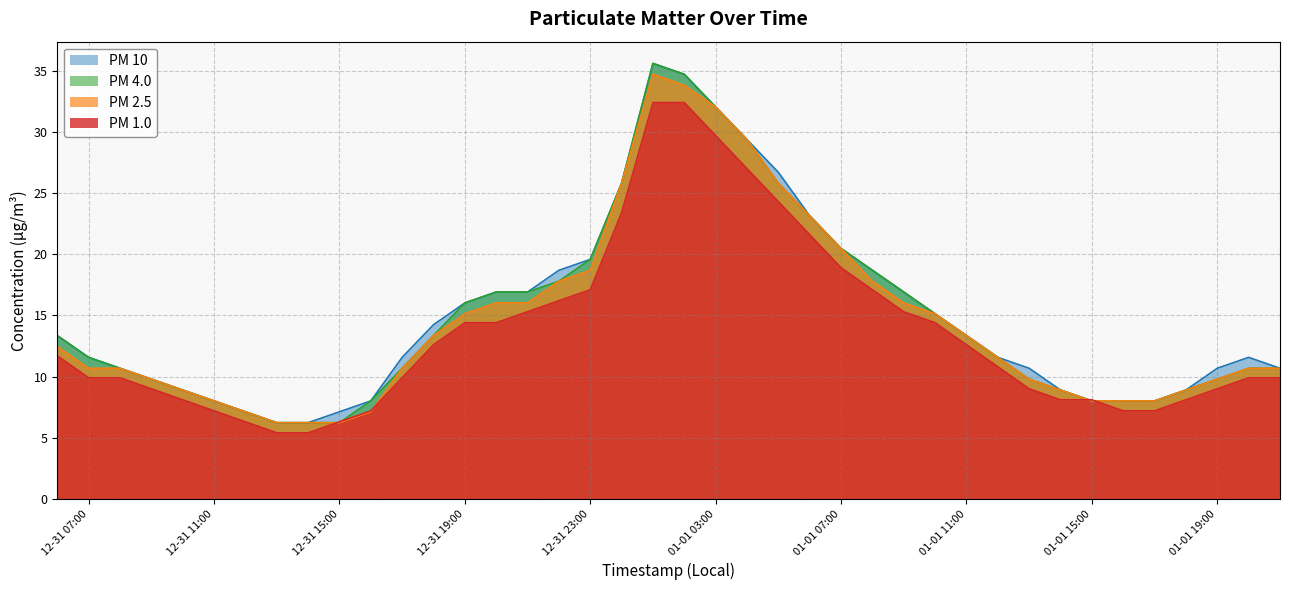

What is the difference between the maximum and minimum values in the PM 1.0 series?

27.0